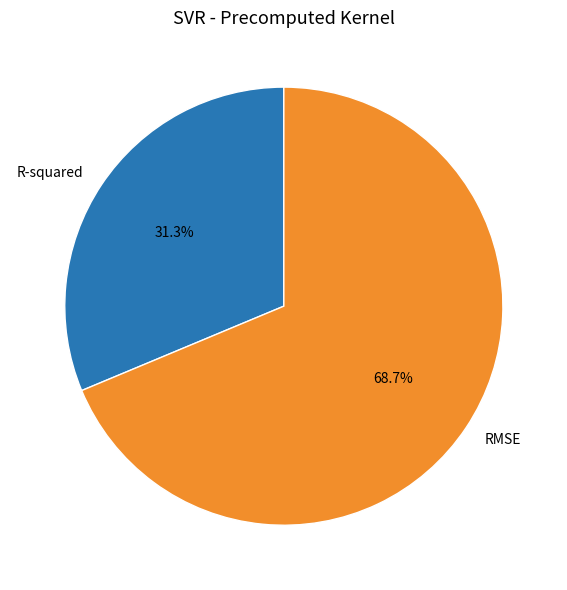

To the nearest percent, what is the average slice percentage?

50%